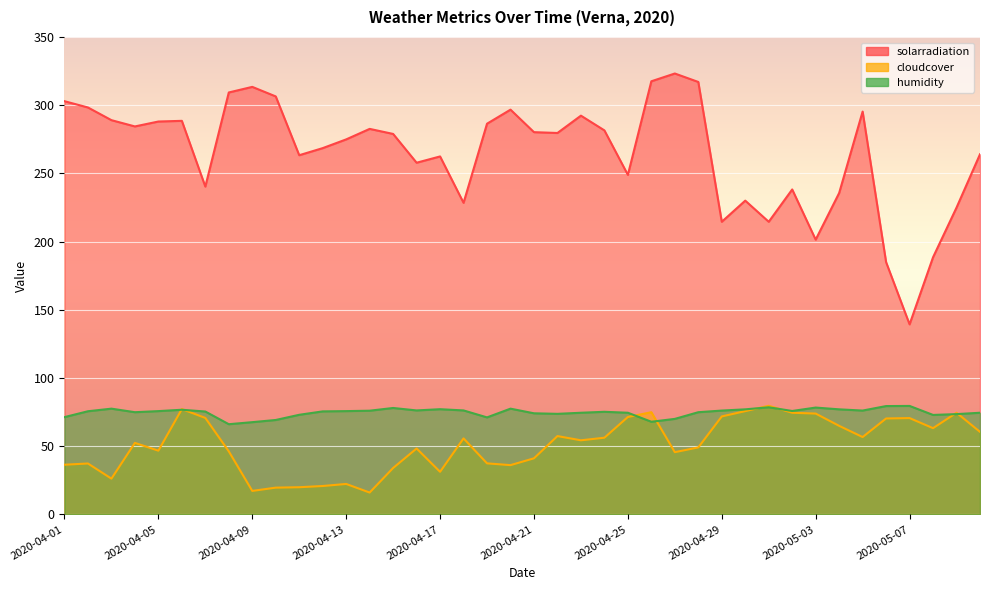

List the labels in order of humidity value, largest first.

2020-05-07, 2020-05-06, 2020-05-01, 2020-05-03, 2020-04-15, 2020-04-03, 2020-04-20, 2020-04-17, 2020-04-30, 2020-05-04, 2020-04-06, 2020-04-16, 2020-04-18, 2020-04-29, 2020-05-05, 2020-04-14, 2020-05-02, 2020-04-05, 2020-04-13, 2020-04-02, 2020-04-12, 2020-04-07, 2020-04-24, 2020-04-04, 2020-04-28, 2020-04-23, 2020-04-25, 2020-05-10, 2020-04-21, 2020-04-22, 2020-05-09, 2020-04-11, 2020-05-08, 2020-04-01, 2020-04-19, 2020-04-27, 2020-04-10, 2020-04-26, 2020-04-09, 2020-04-08